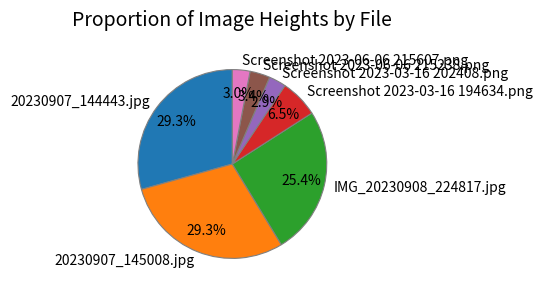

Combined, do IMG_20230908_224817.jpg and Screenshot 2023-06-06 215607.png account for over 50%?

No